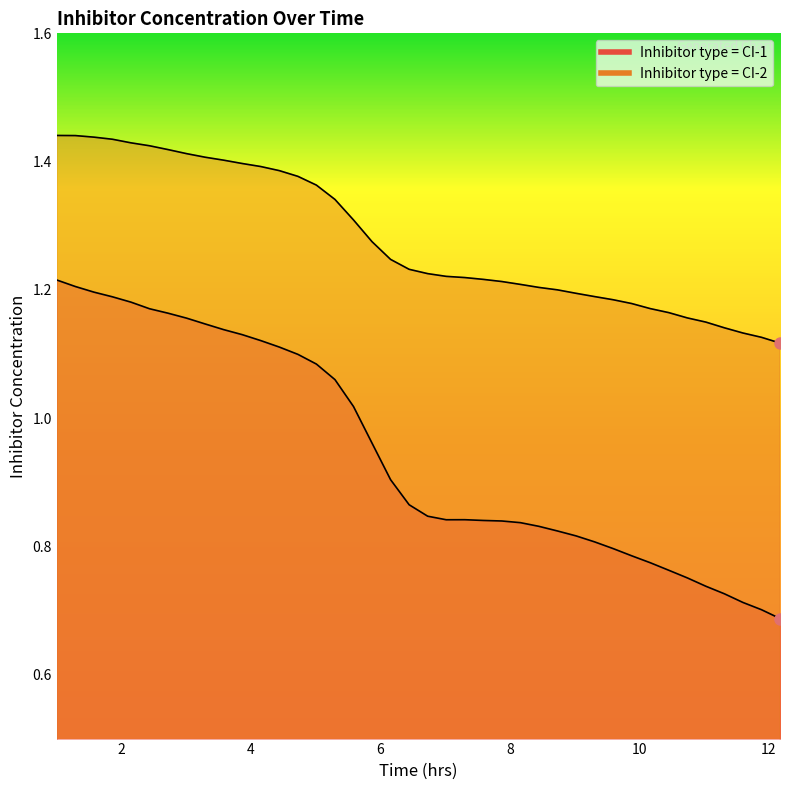

Count the number of data series in this chart.

2